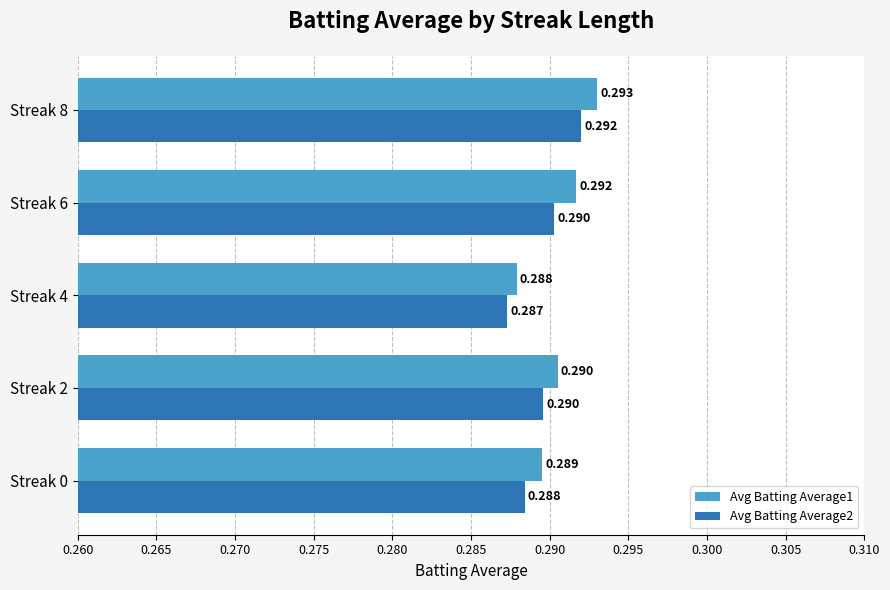

Is the value of Avg Batting Average2 at Streak 2 greater than the value of Avg Batting Average1 at Streak 4?

Yes